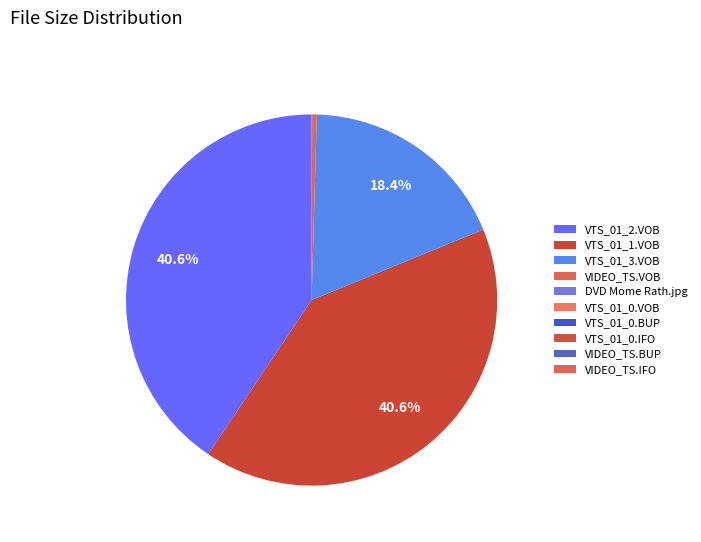

To the nearest percent, what is the combined percentage of VTS_01_3.VOB and VIDEO_TS.IFO?

18%